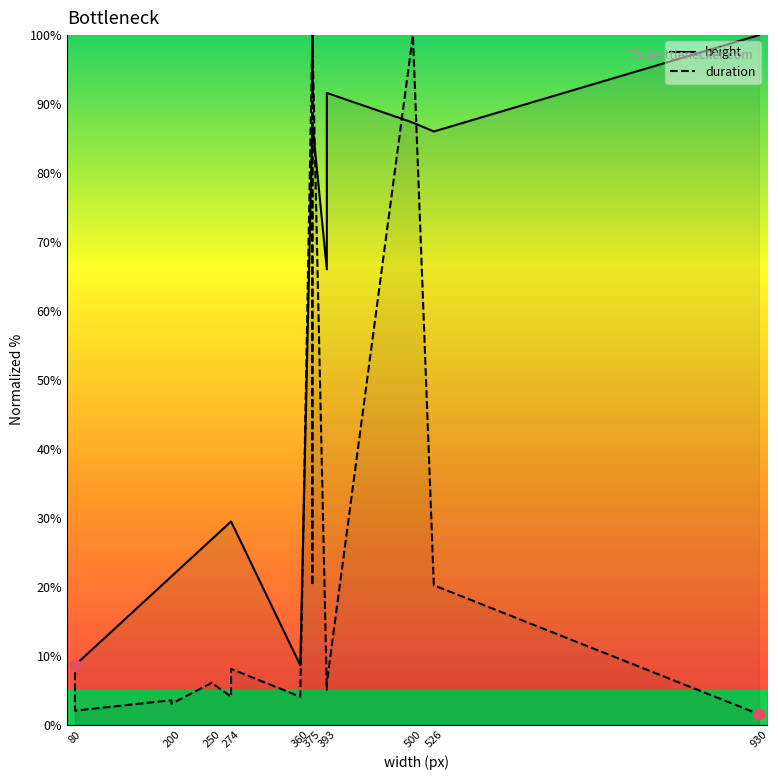

At how many categories does at least one series exceed 96?

4